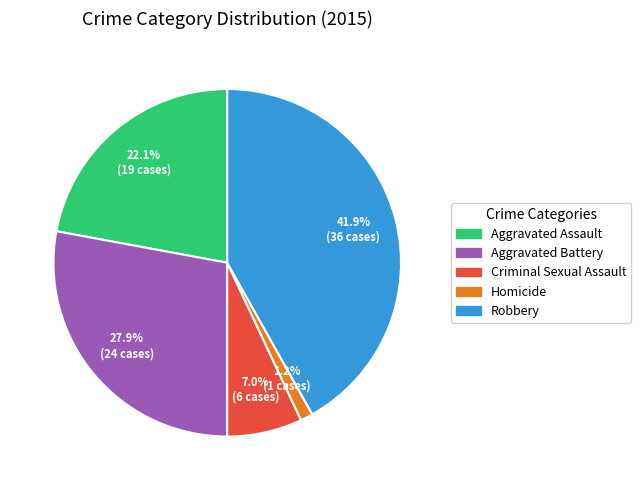

To the nearest percent, what is the difference between the Criminal Sexual Assault and Aggravated Assault slice percentages?

15%